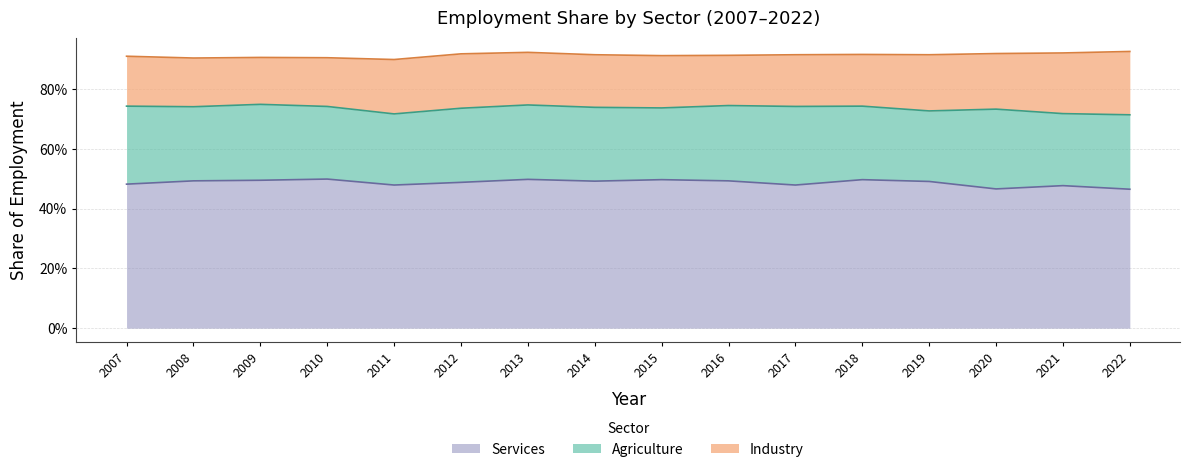

True or false: Agriculture and Services intersect in this chart.

False